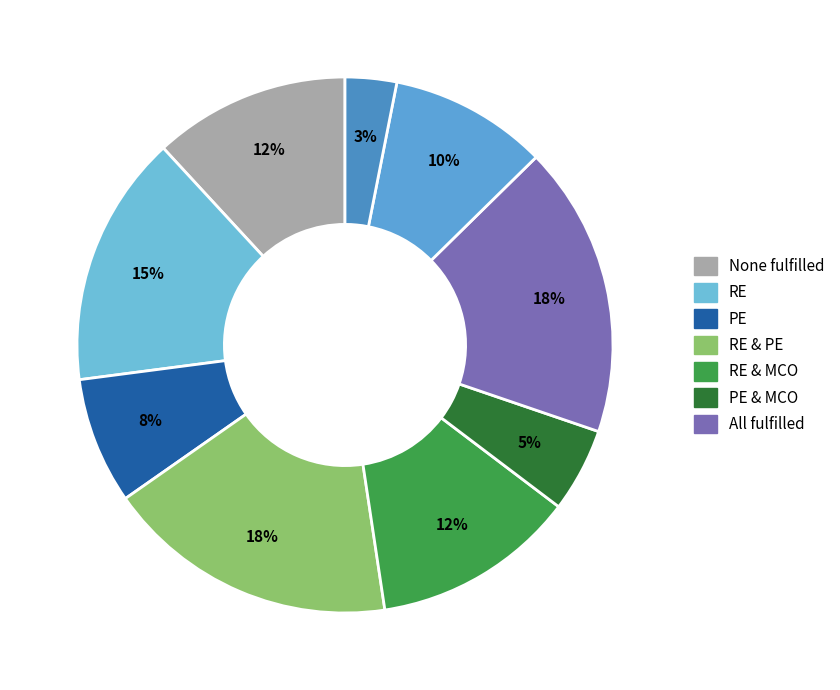

How many segments does this pie chart have?

9